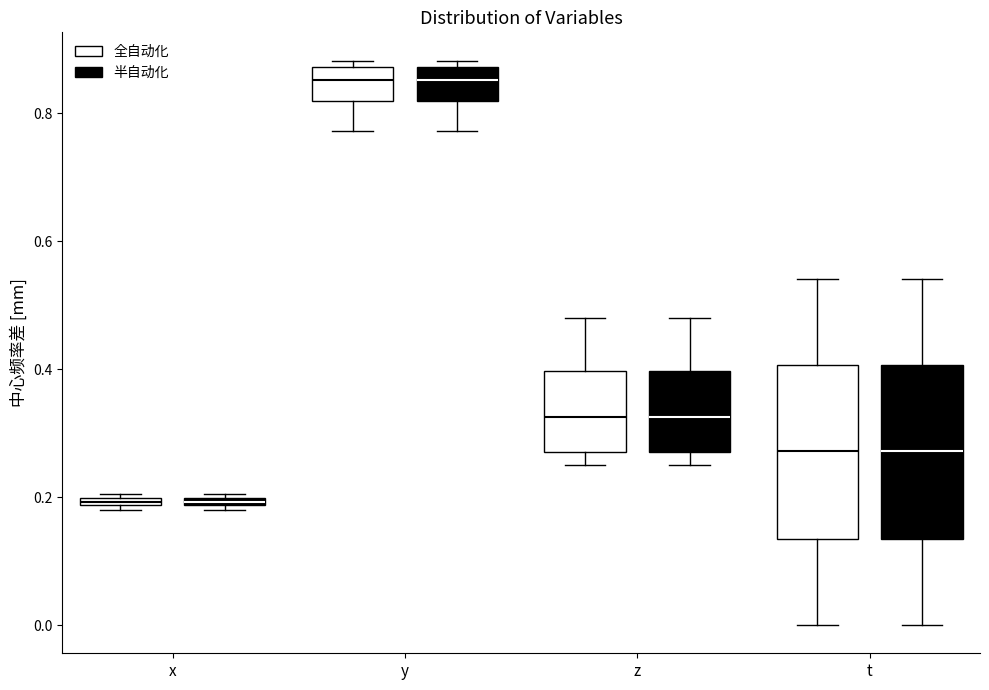

Where does the lower whisker of the box for y (全自动化) end on the y-axis? The values are not printed on the chart, so give them approximately, as read against the axis.

0.78